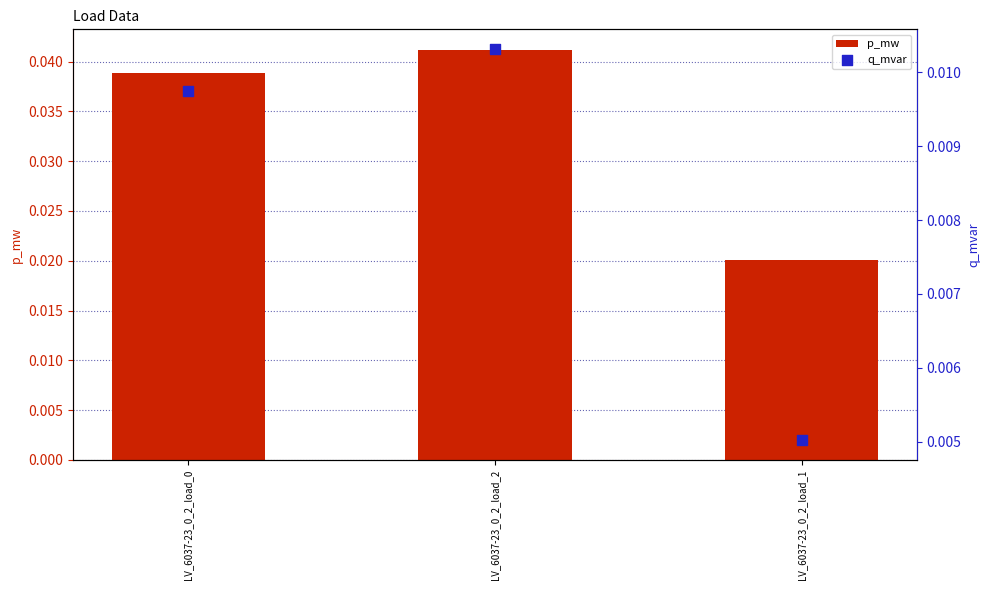

At how many categories does at least one series exceed 0?

3